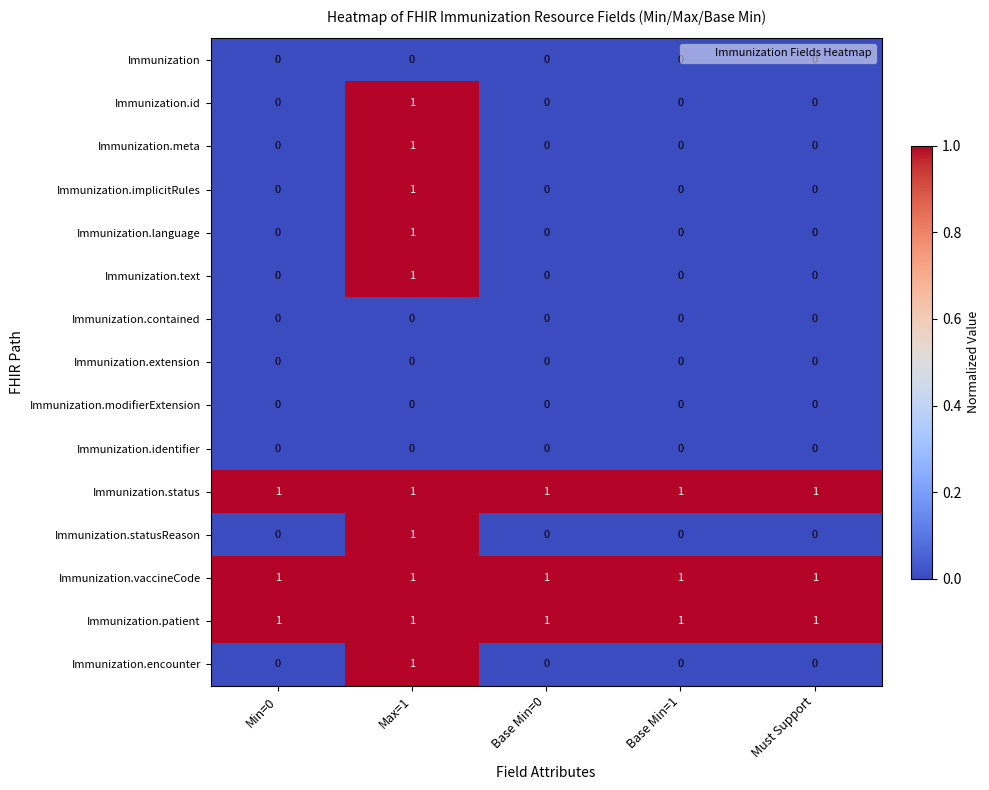

True or false: Immunization.implicitRules has a value of 1 at Max=1.

True